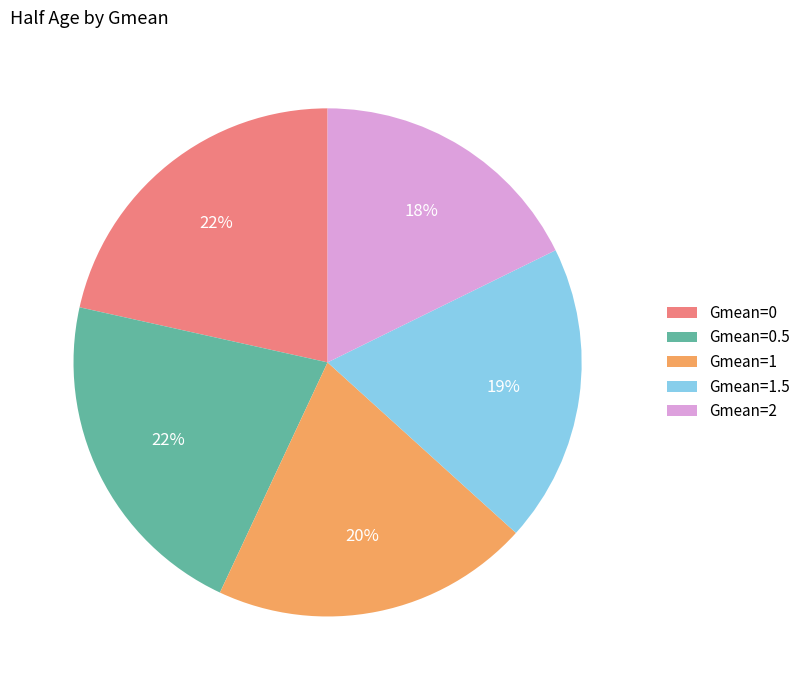

Between Gmean=1.5 and Gmean=0.5, which is larger?

Gmean=0.5